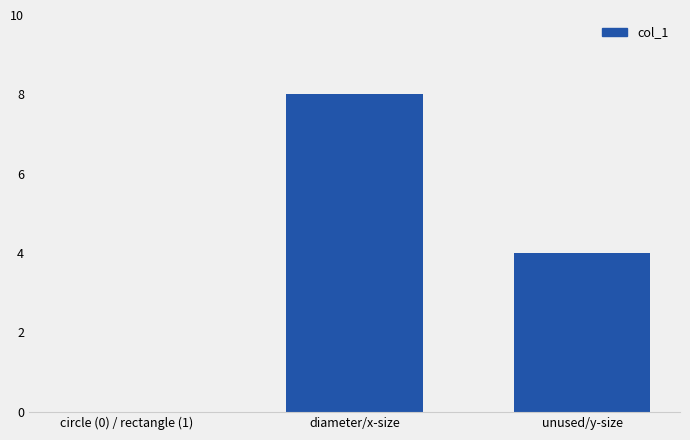

Count the number of data series in this chart.

1